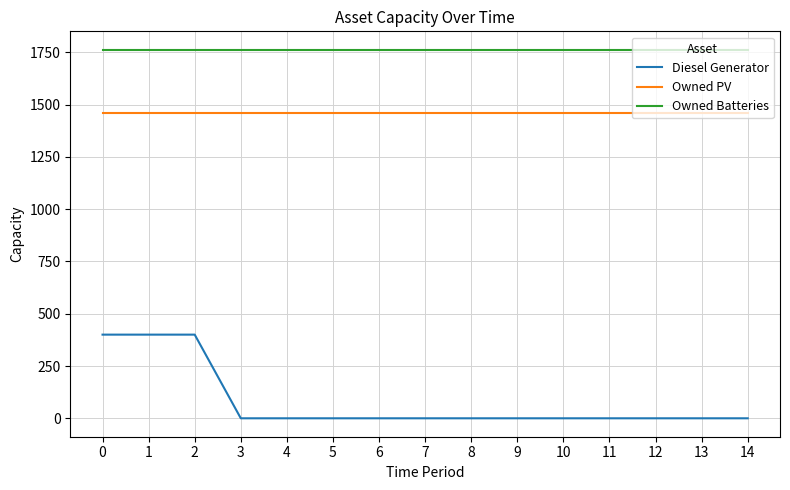

What is the highest value of the Owned Batteries series?

1762